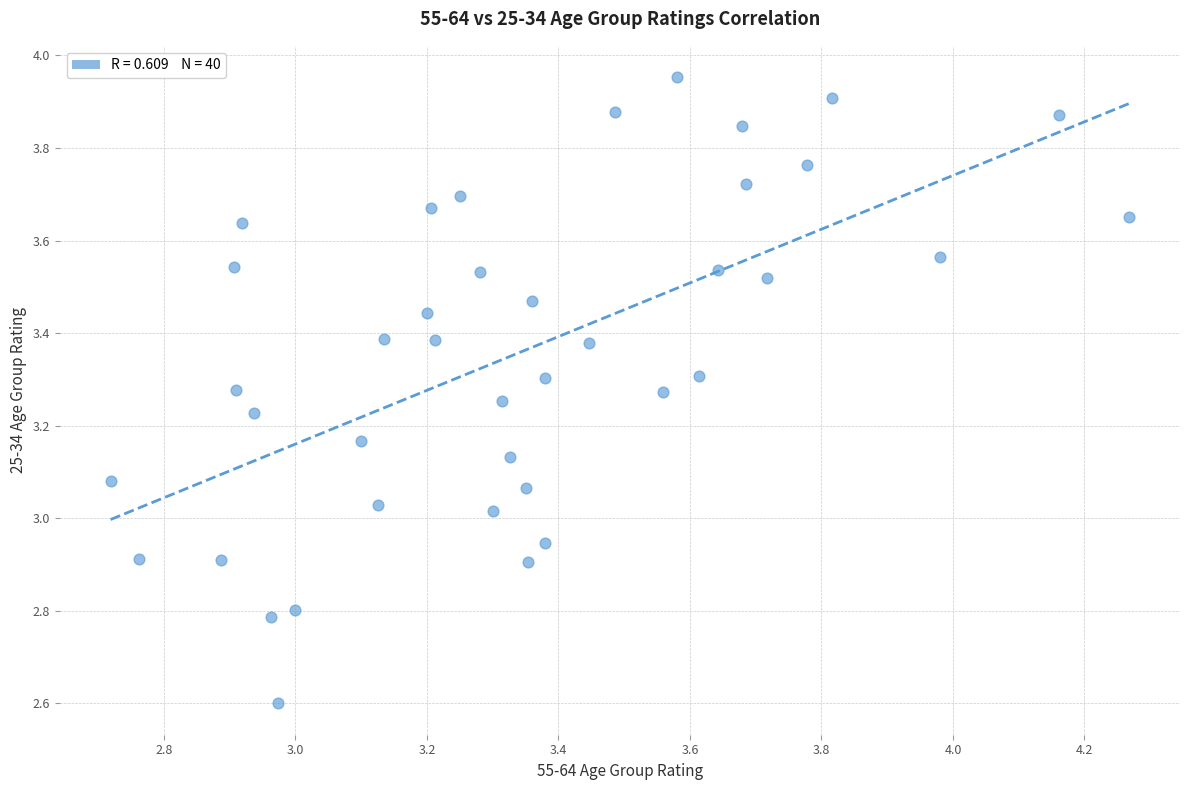

What is the range of Y values (max minus min)?

1.4